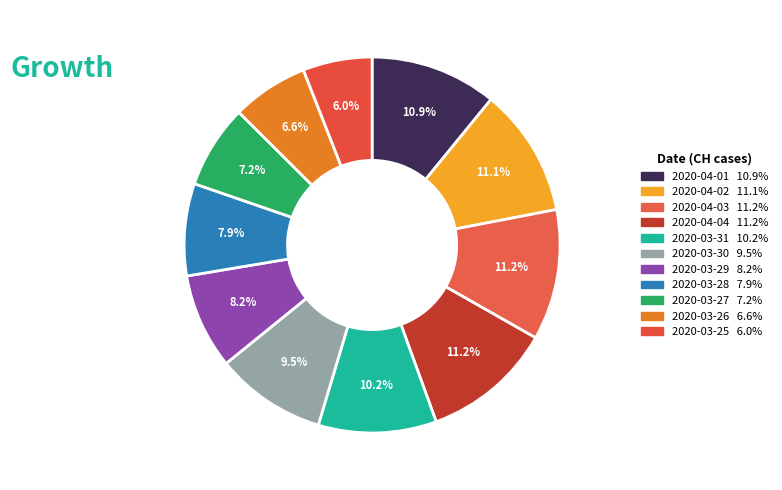

How many slices are in this pie chart?

11